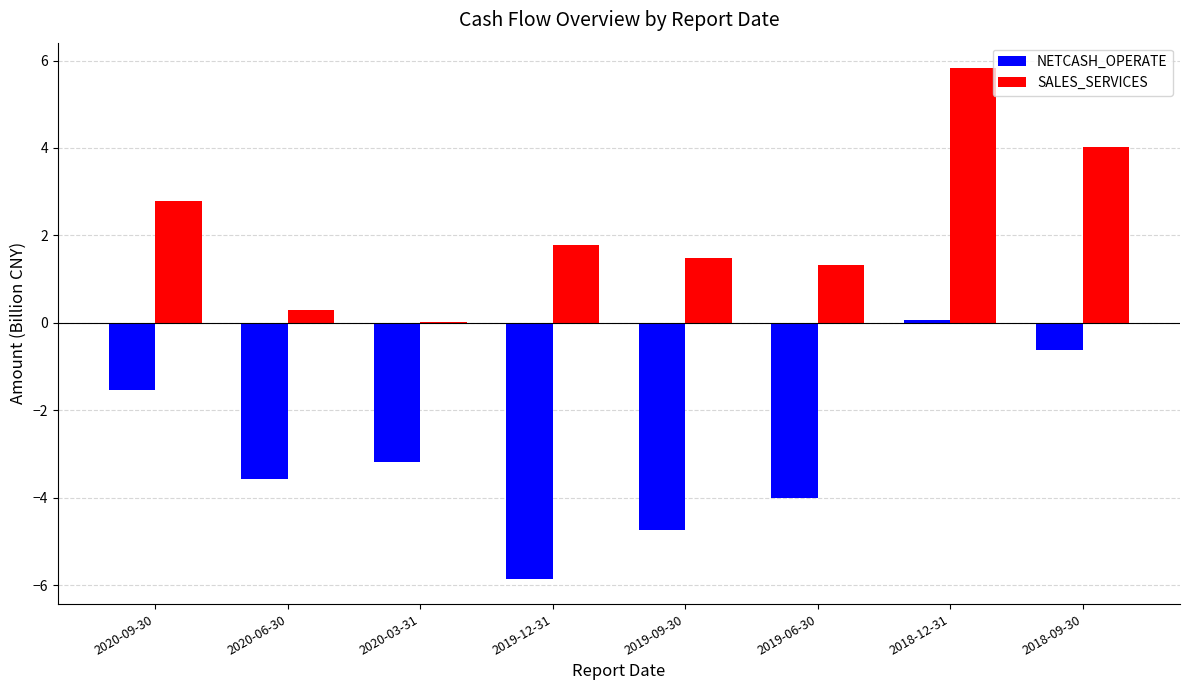

Count the number of categories in the chart.

8